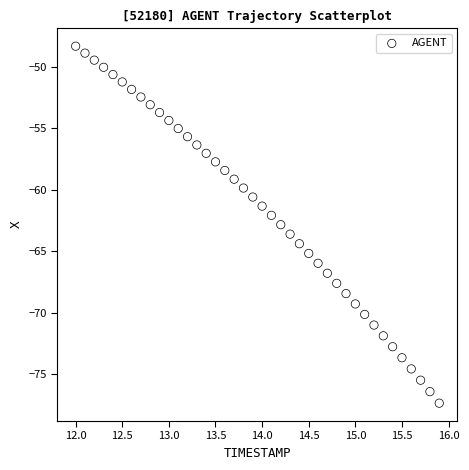

What is the range of X values (max minus min)?

3.9